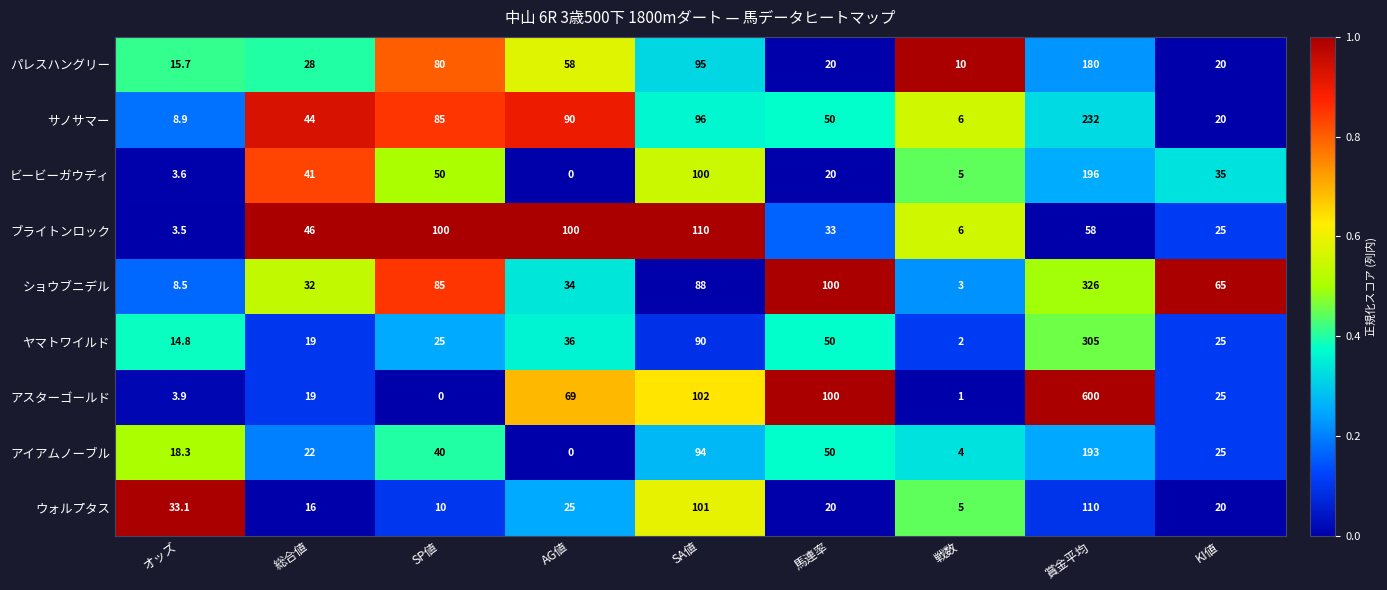

List the labels in order of サノサマー value, largest first.

賞金平均, SA値, AG値, SP値, 馬連率, 総合値, KI値, オッズ, 戦数